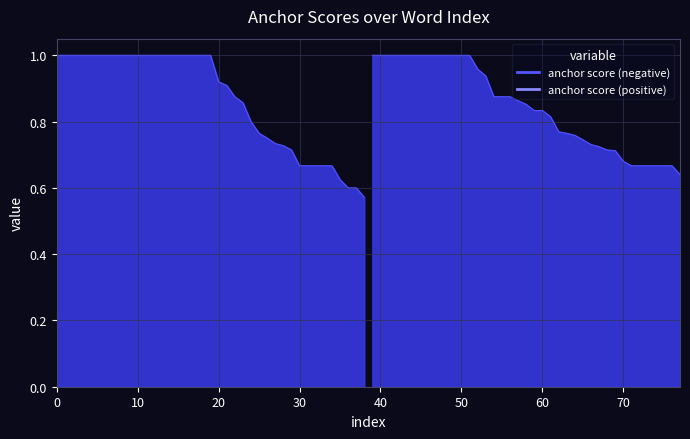

What is the sum of all anchor score (positive) values?

33.0